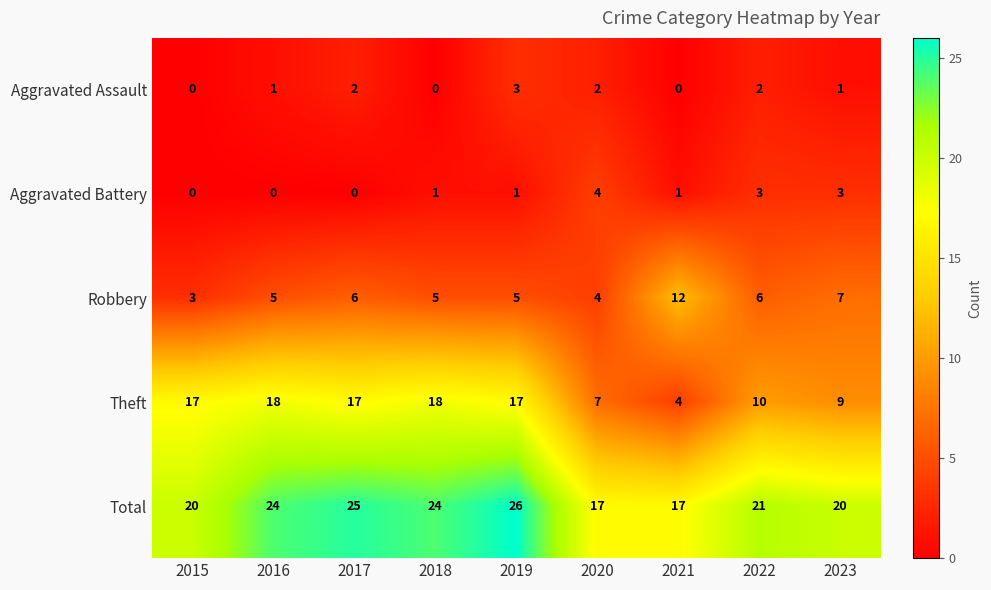

The value of Robbery at 2022 is 10. True or false?

False